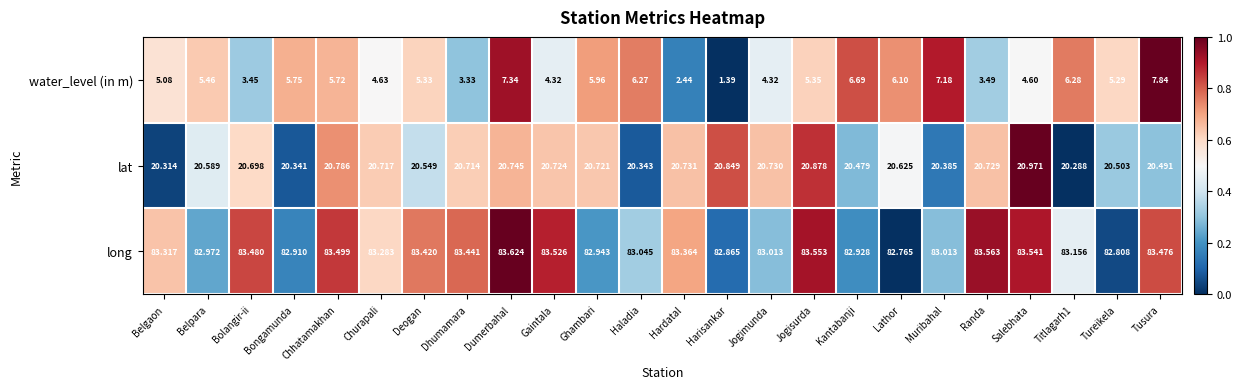

Between Ghambari and Harisankar, which series saw the biggest shift?

water_level (in m)